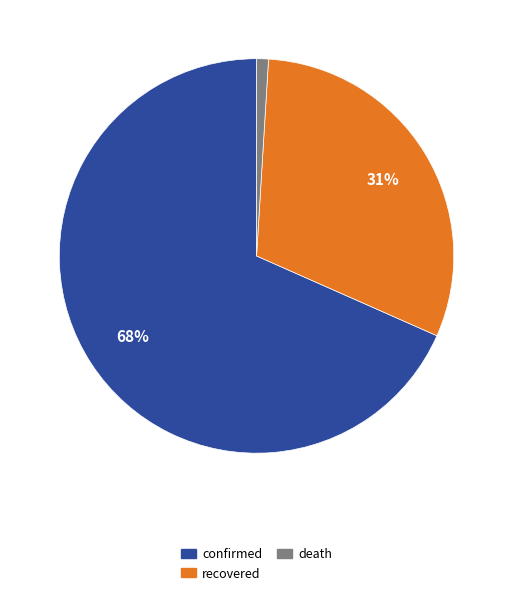

To the nearest percent, what portion does recovered represent?

31%